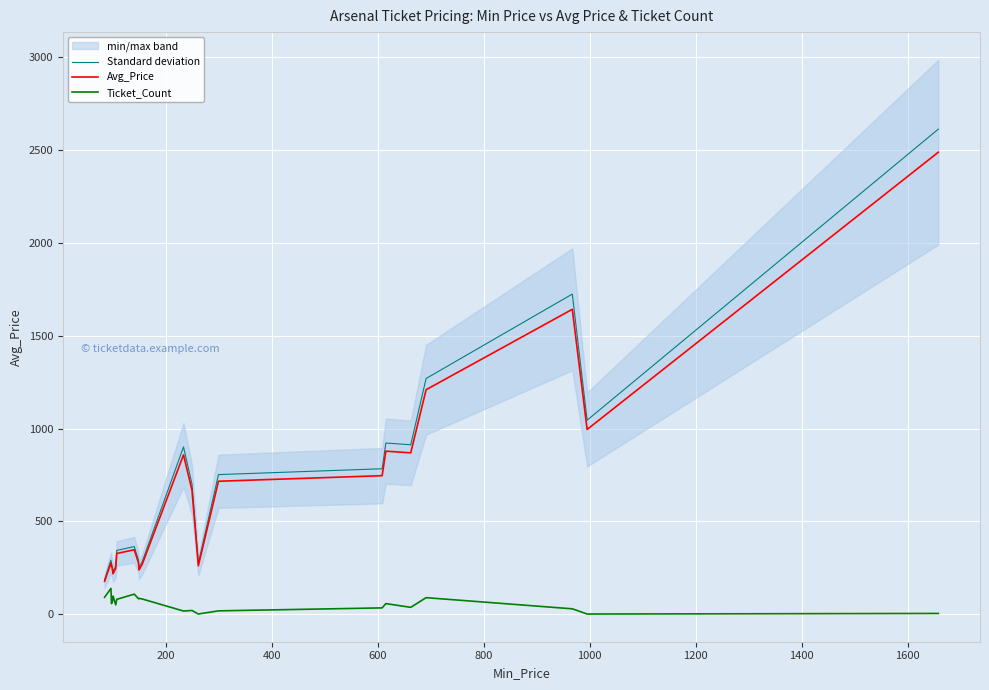

What is the value of the Avg_Price point at the 1st from the left?

177.0